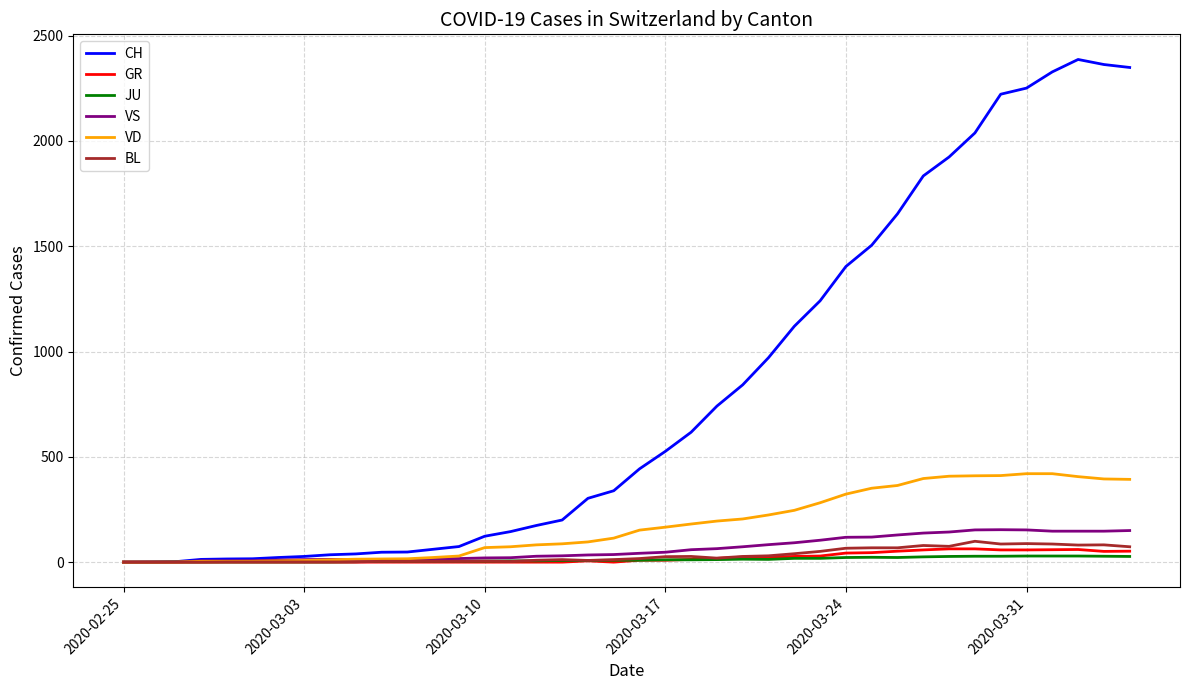

Which series has the largest total across all categories?

CH